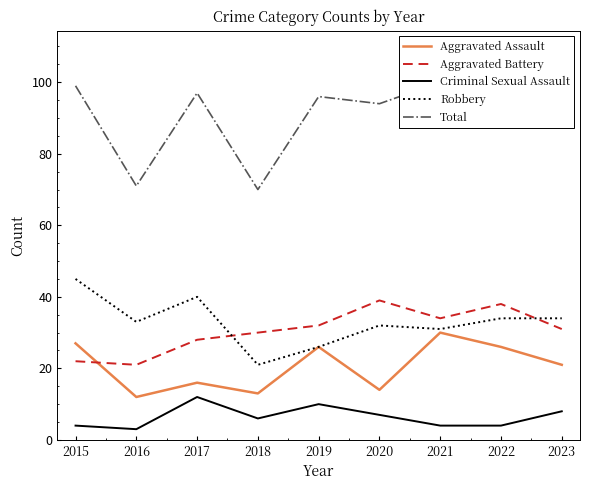

What is the sum of the Total values at 2019 and 2020?

190